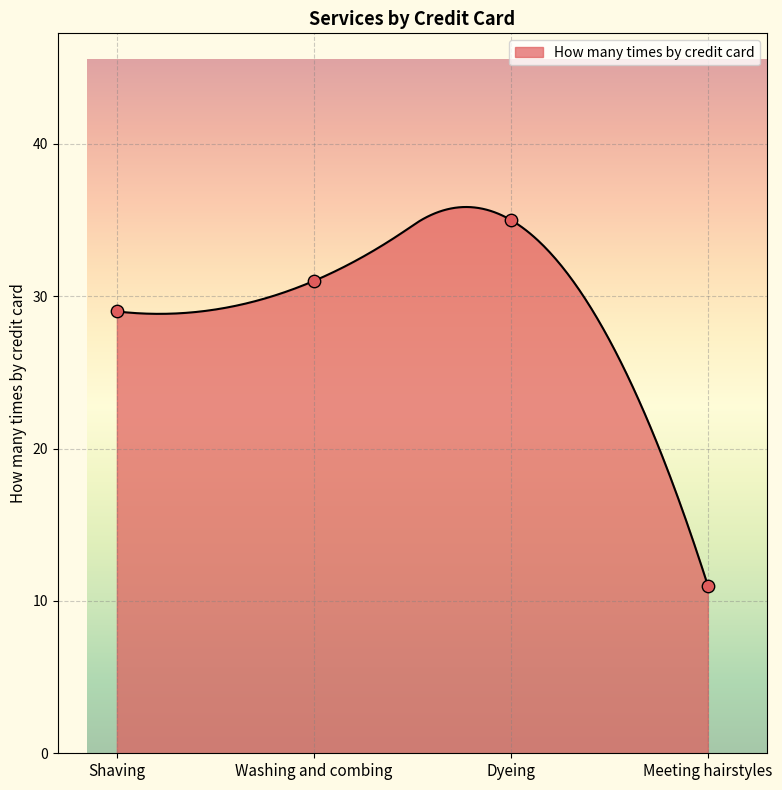

What is the change in value from Washing and combing to Dyeing?

+4